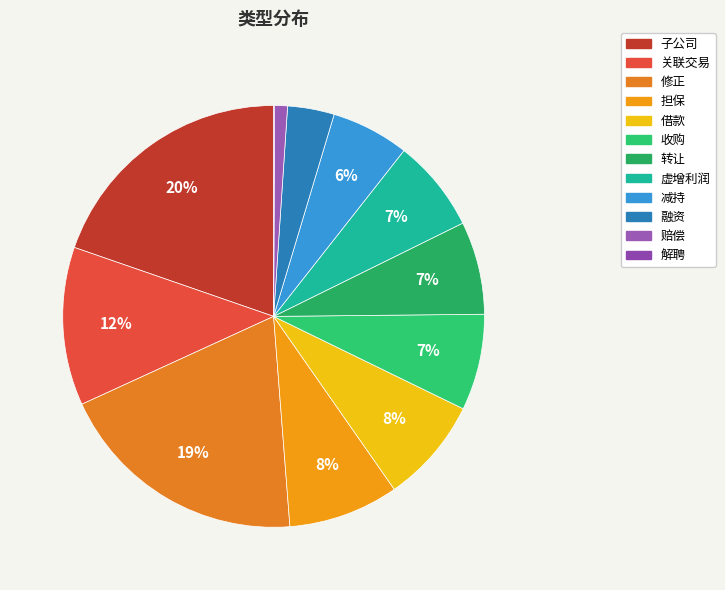

Which category has the smallest portion of the pie?

解聘